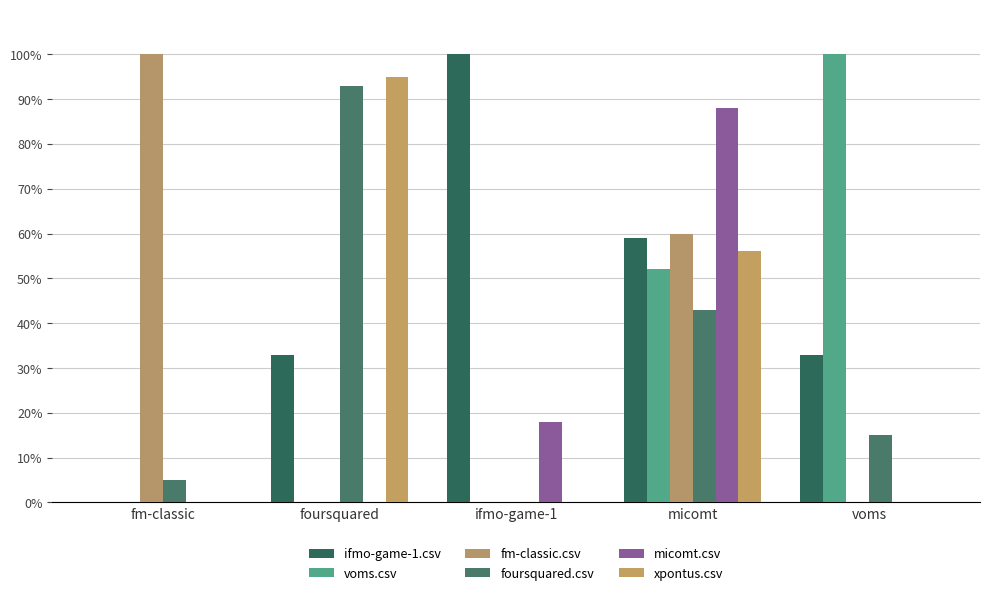

What position from the left is fm-classic?

1